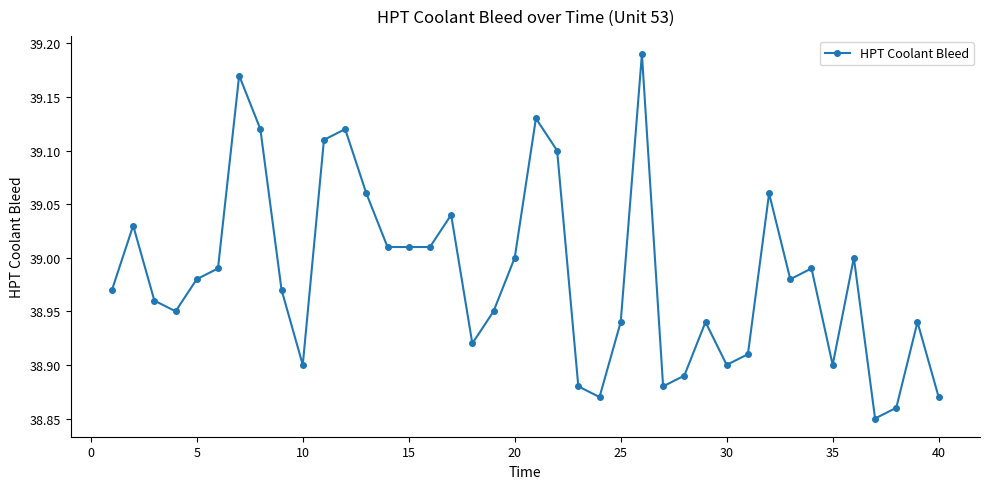

True or false: the data has more than 2 interior local peaks.

True